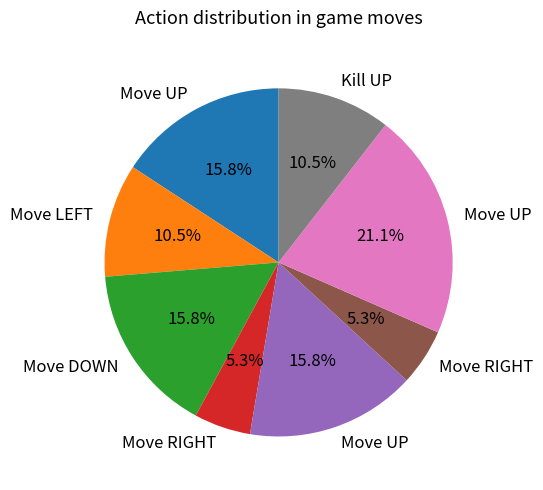

Is there any slice that represents more than half of the pie?

No